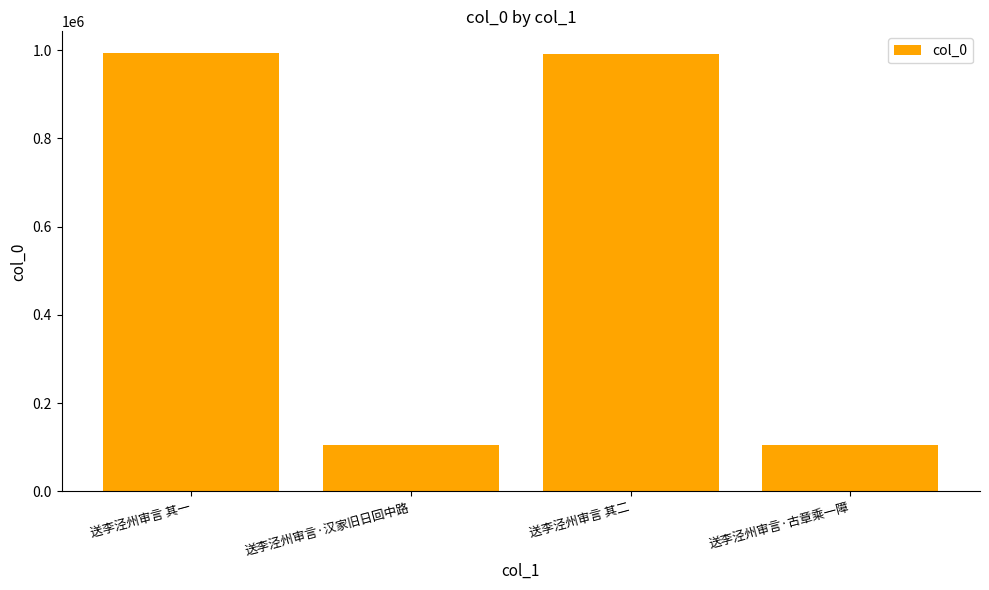

What is the smallest value displayed?

104837